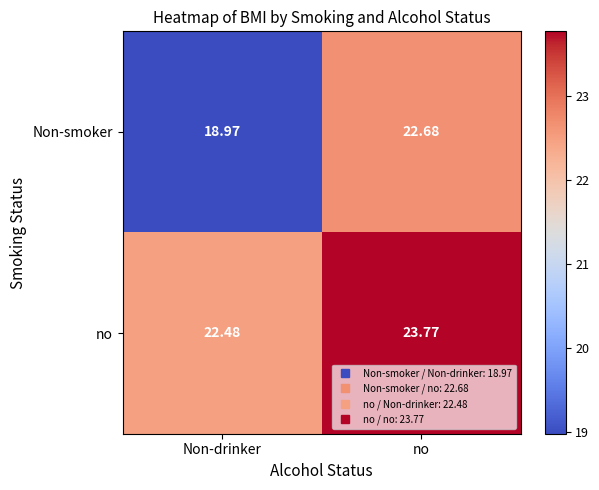

Which series has the largest range (max minus min)?

Non-smoker